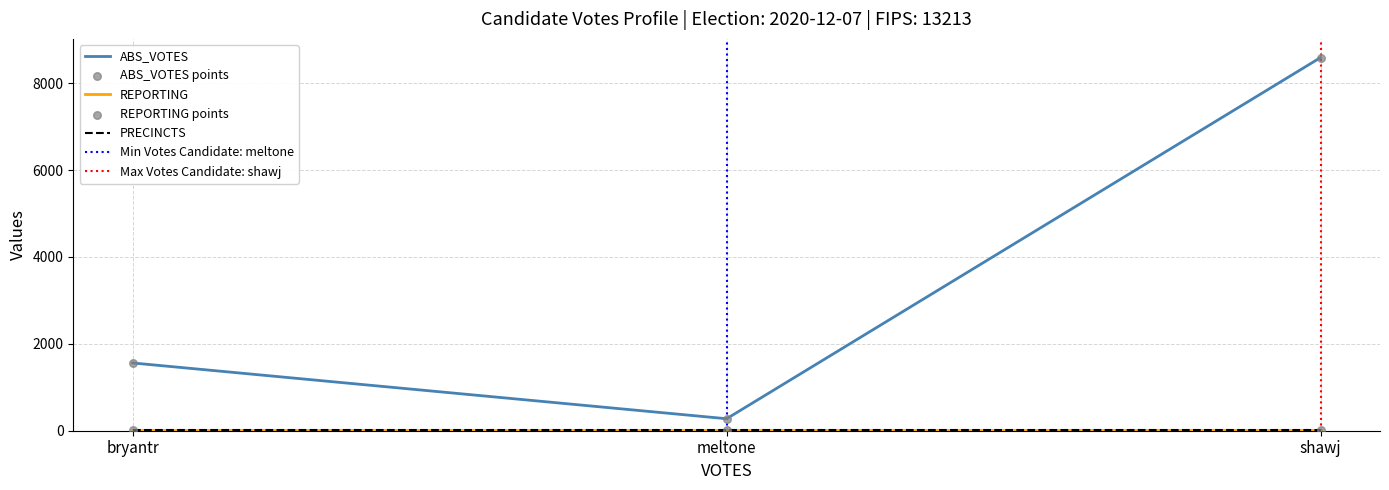

Which series reaches the minimum Y coordinate?

REPORTING